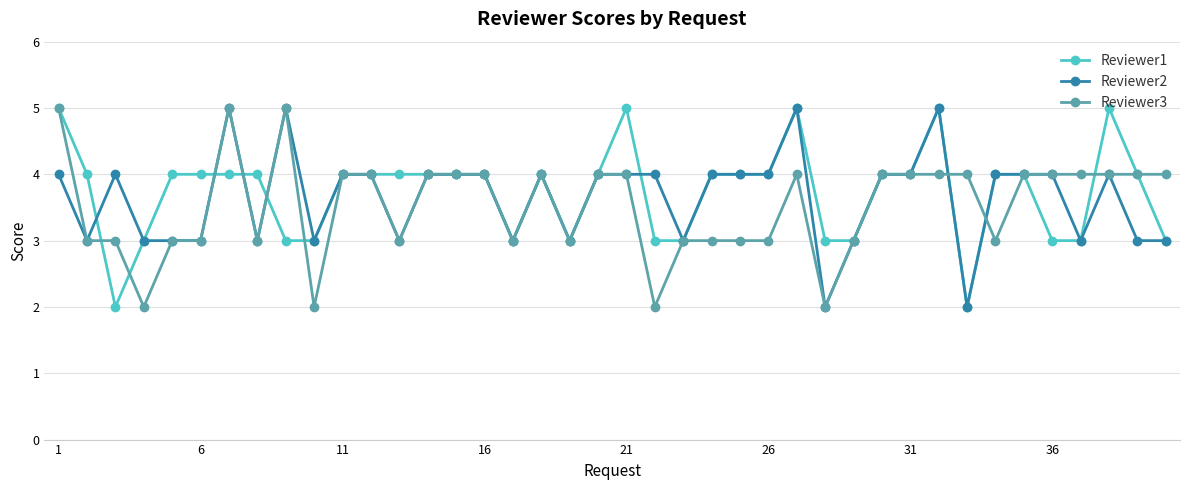

True or false: Reviewer2 has more than 1 points higher than both neighbors.

True